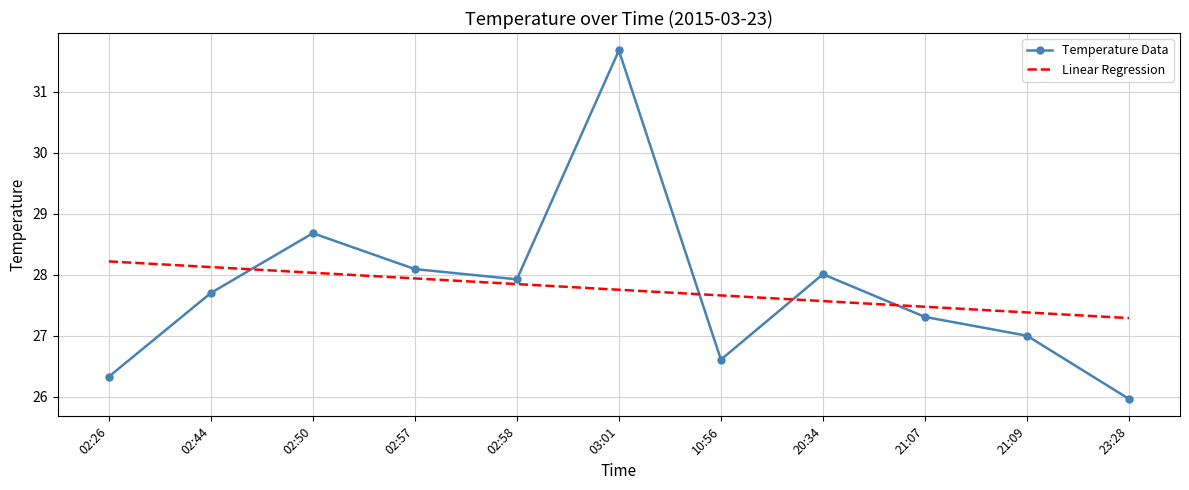

Between which two adjacent categories do Linear Regression and Temperature Data first intersect?

02:44 and 02:50